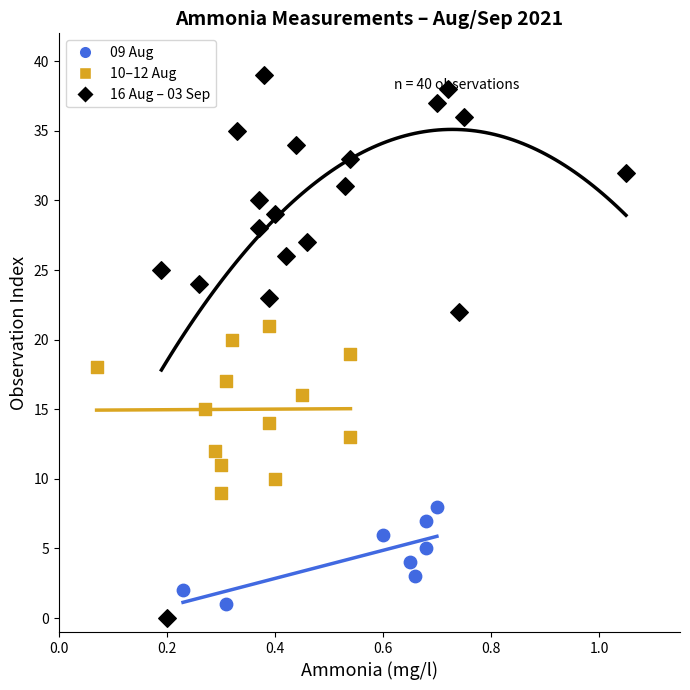

Which series has the widest spread of Y values?

16 Aug – 03 Sep